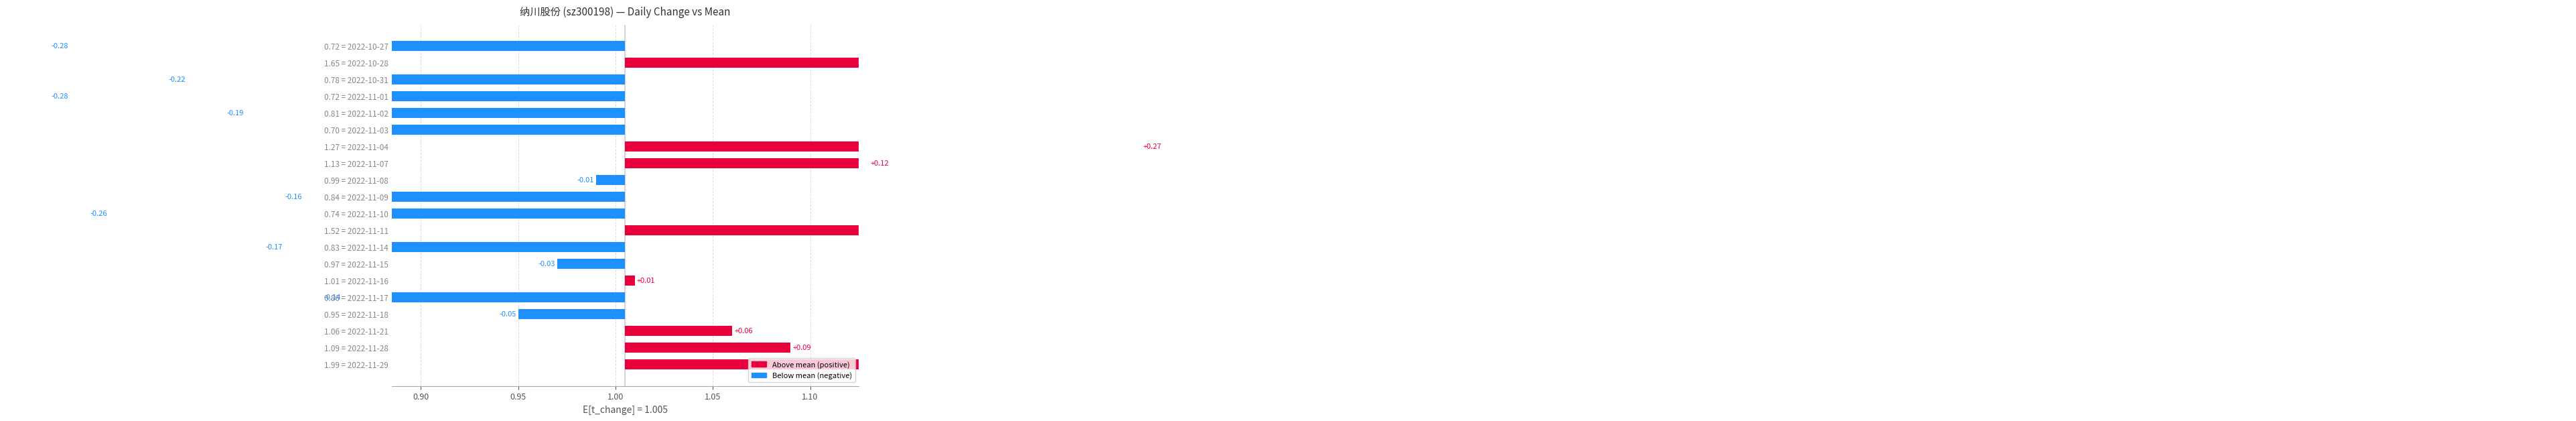

What is the change in value from 1.06 = 2022-11-21 to 1.01 = 2022-11-16?

-0.1